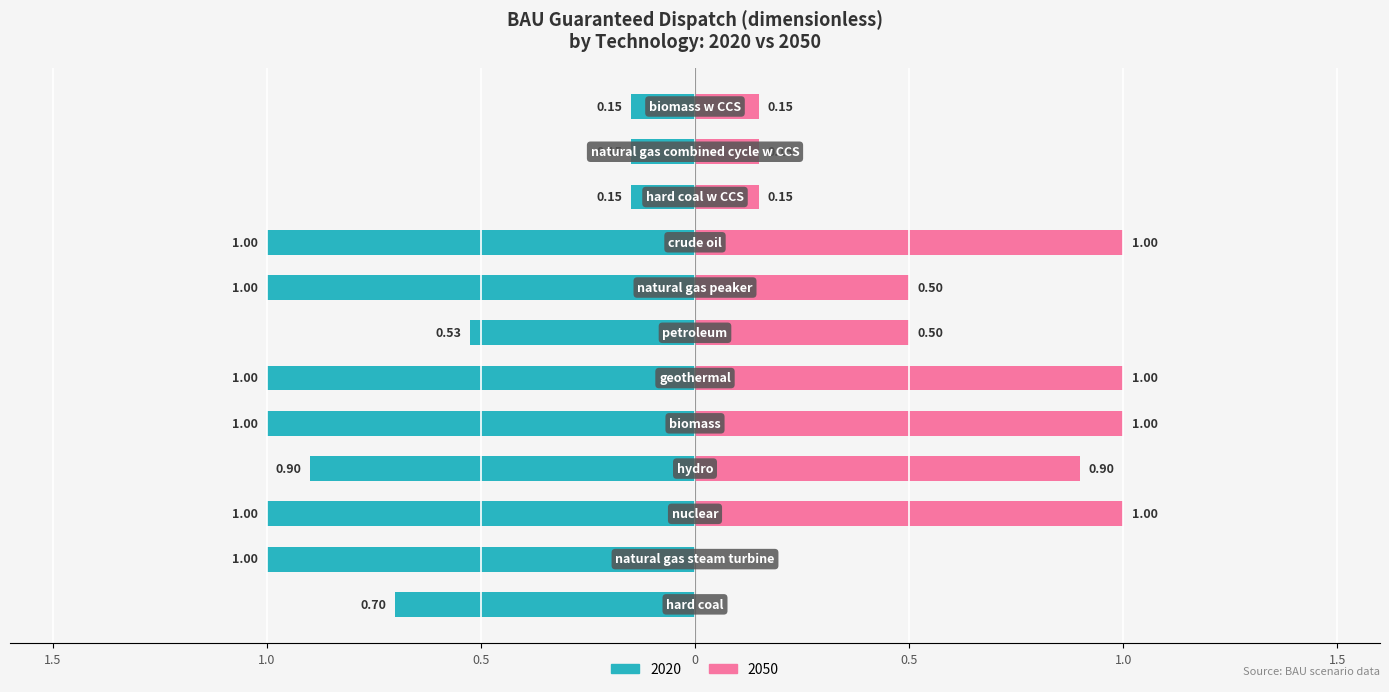

At how many categories does at least one series exceed 0?

12